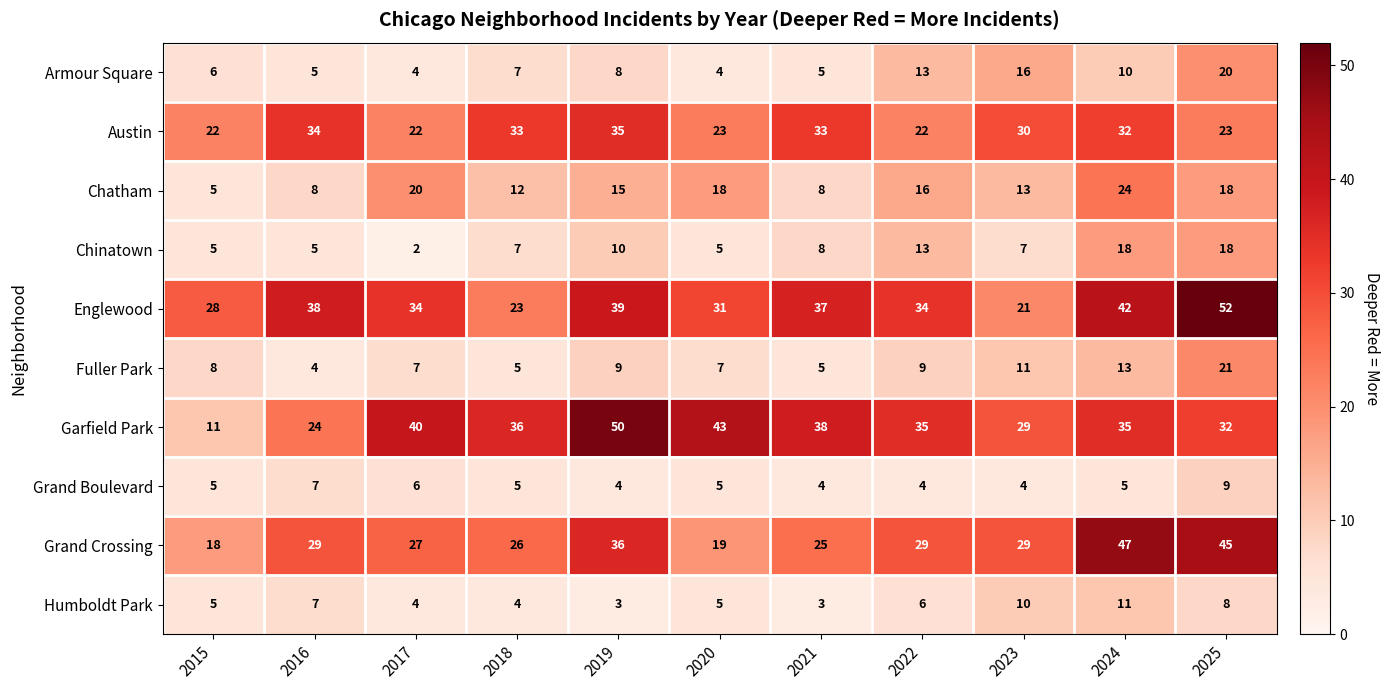

The Grand Crossing series shows 18 at 2015. True or false?

True